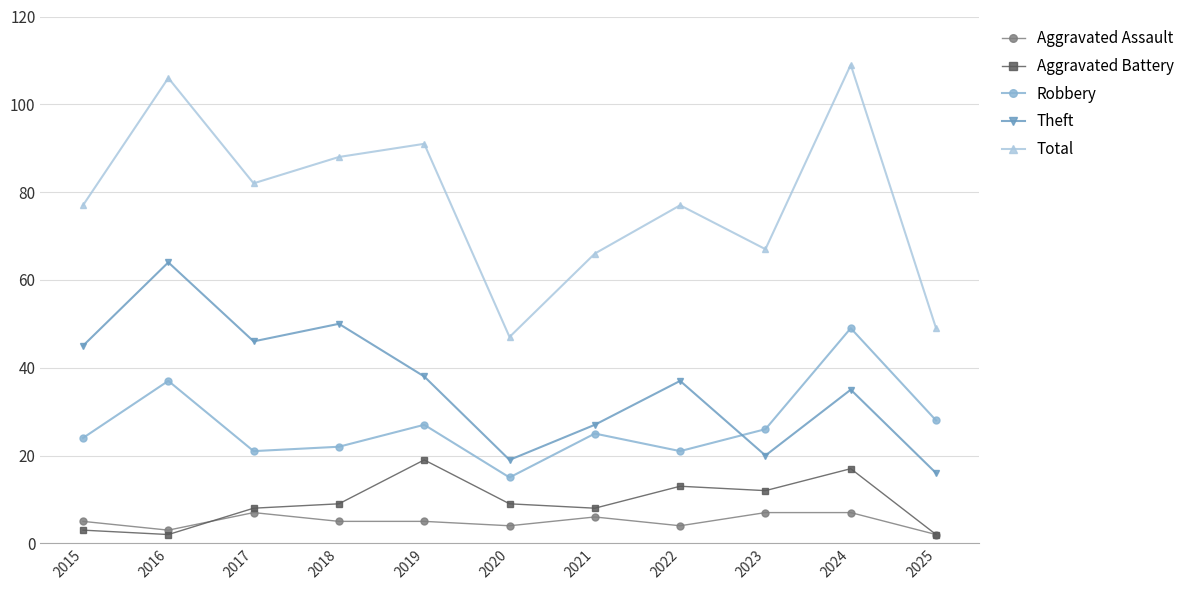

Rank the series by their maximum value, from highest to lowest.

Total, Theft, Robbery, Aggravated Battery, Aggravated Assault